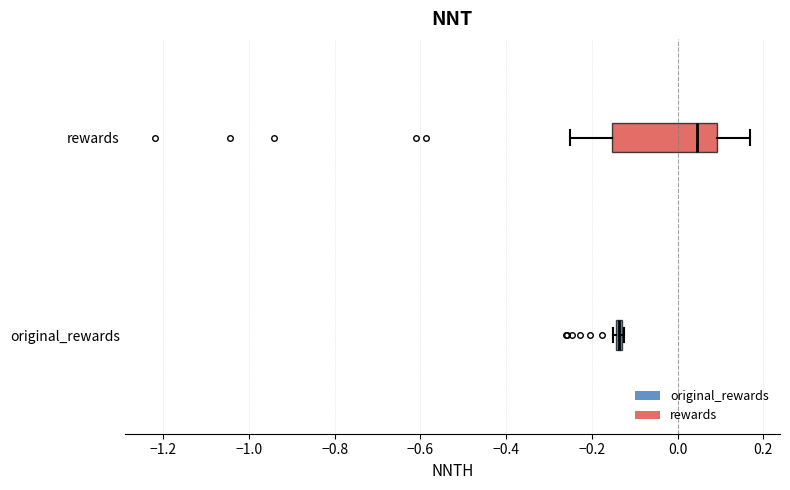

Which box is the widest, from its left edge to its right edge?

rewards